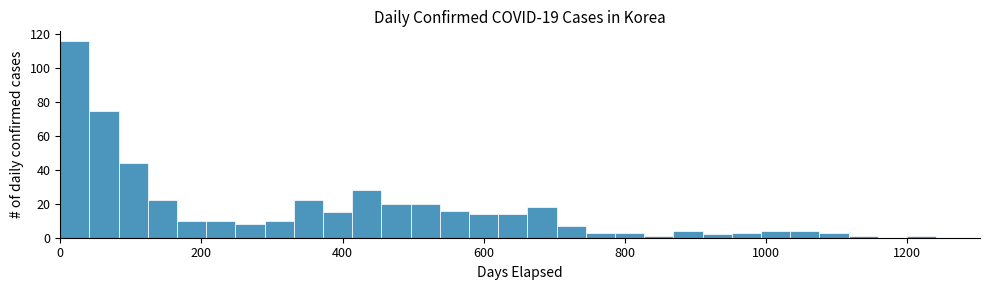

Read against the x-axis, roughly where is the centre of the tallest bar?

20